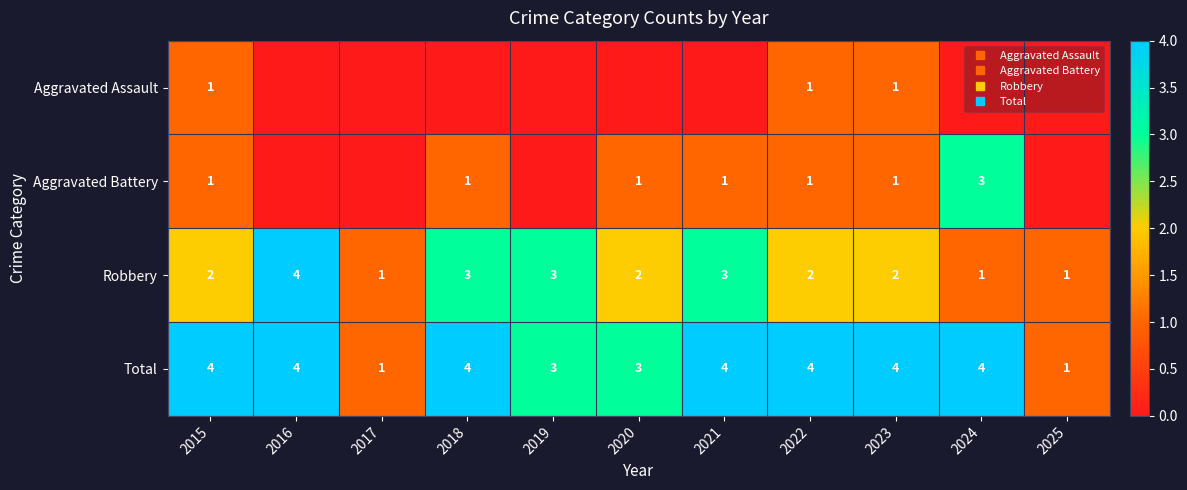

Which label corresponds to the smallest value in the chart?

2016